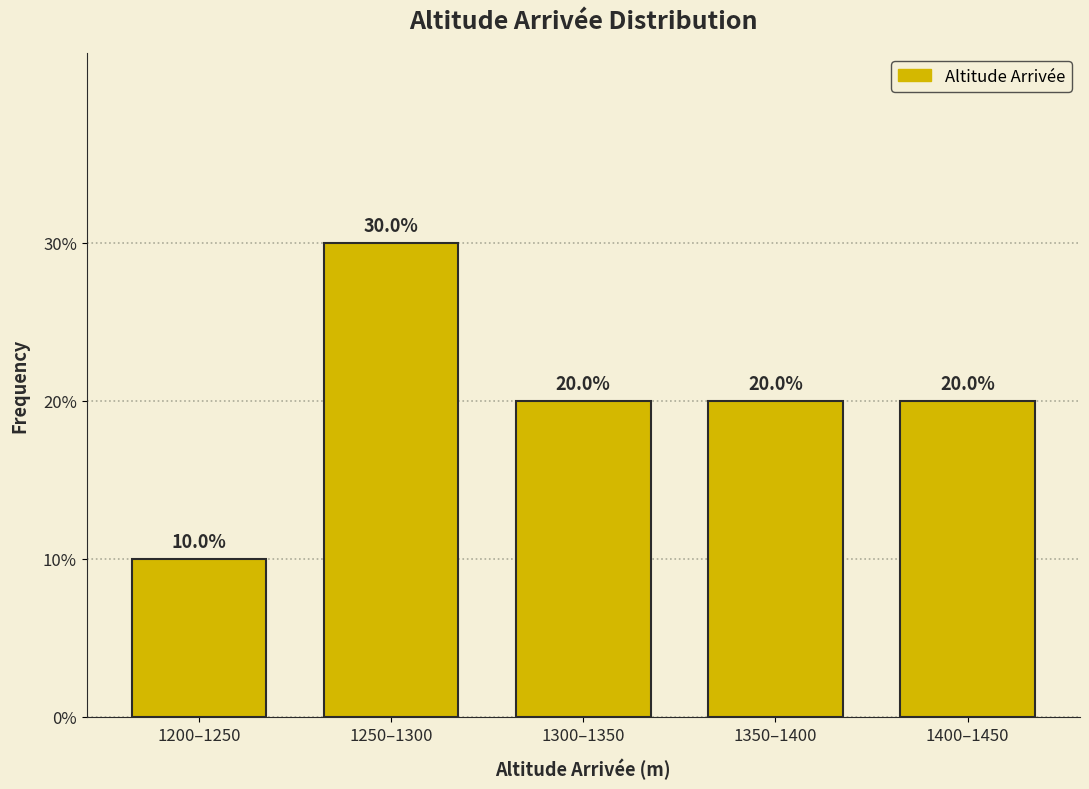

Reading left to right, what are all the values shown in this chart?

10	30	20	20	20